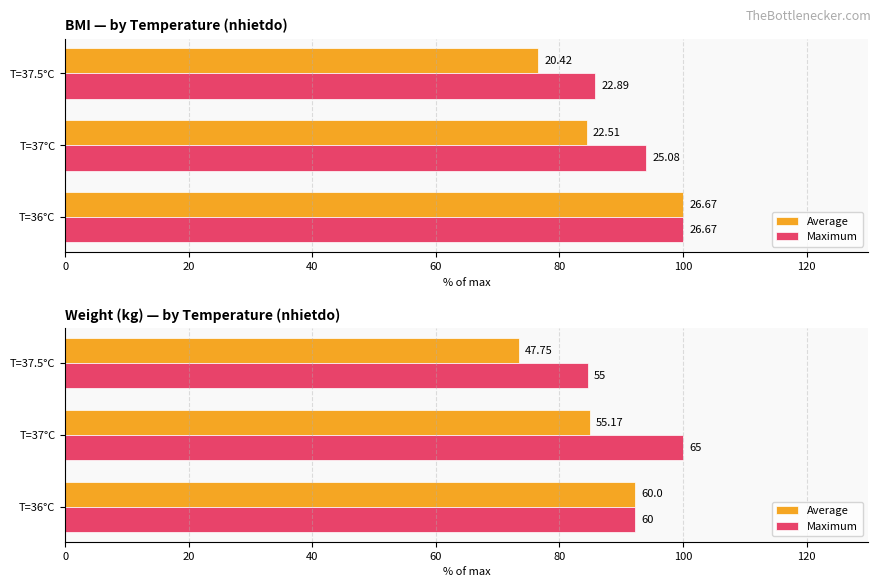

Which series has the largest range (max minus min)?

Average